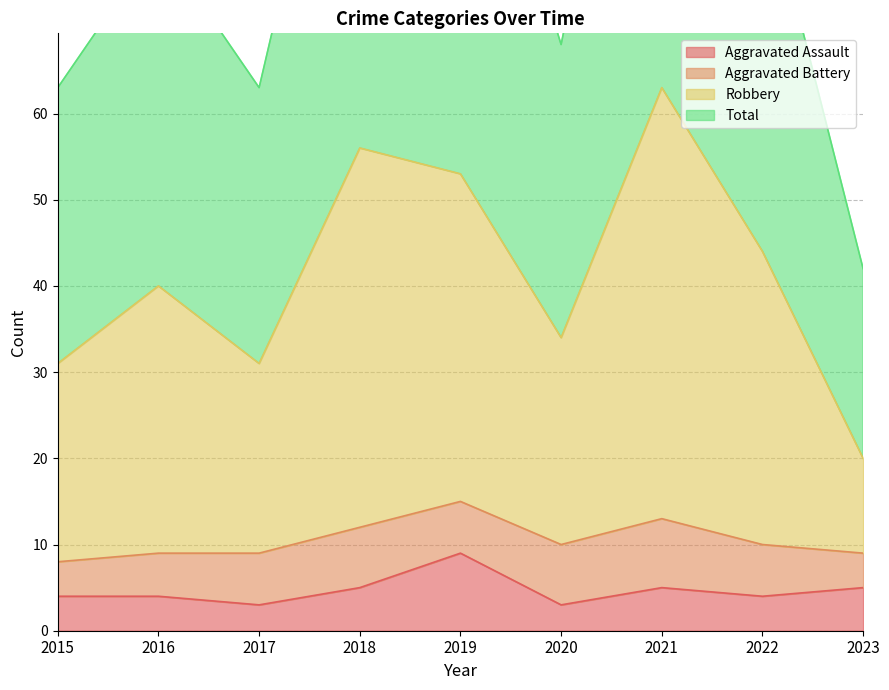

What is the value of the Robbery point at the 1st from the left?

31